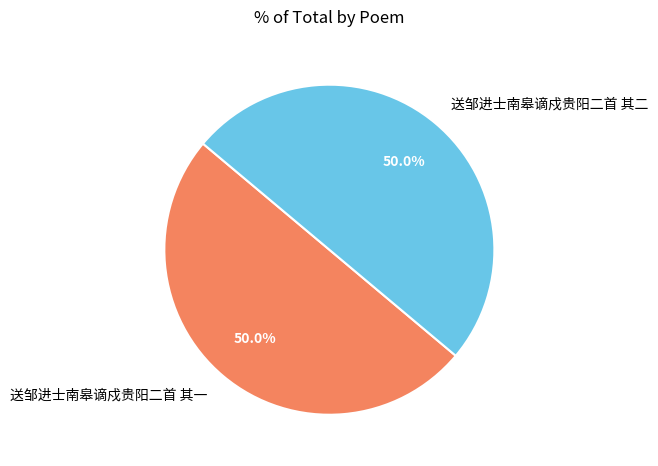

Approximately how many times larger is the value at 送邹进士南皋谪戍贵阳二首 其二 compared to 送邹进士南皋谪戍贵阳二首 其一?

1.0